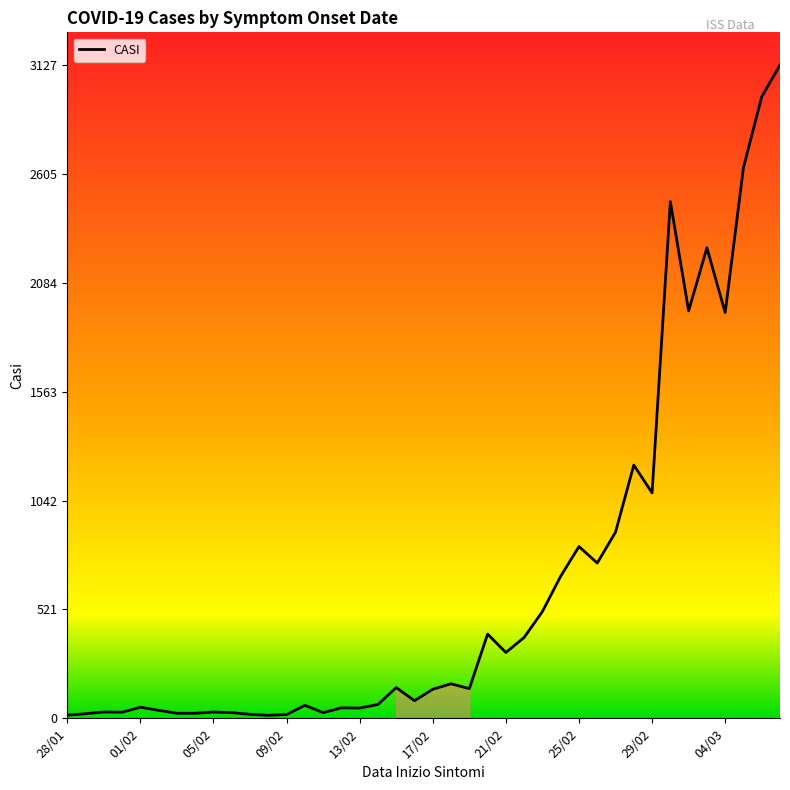

What is the difference between the maximum and minimum values?

3113